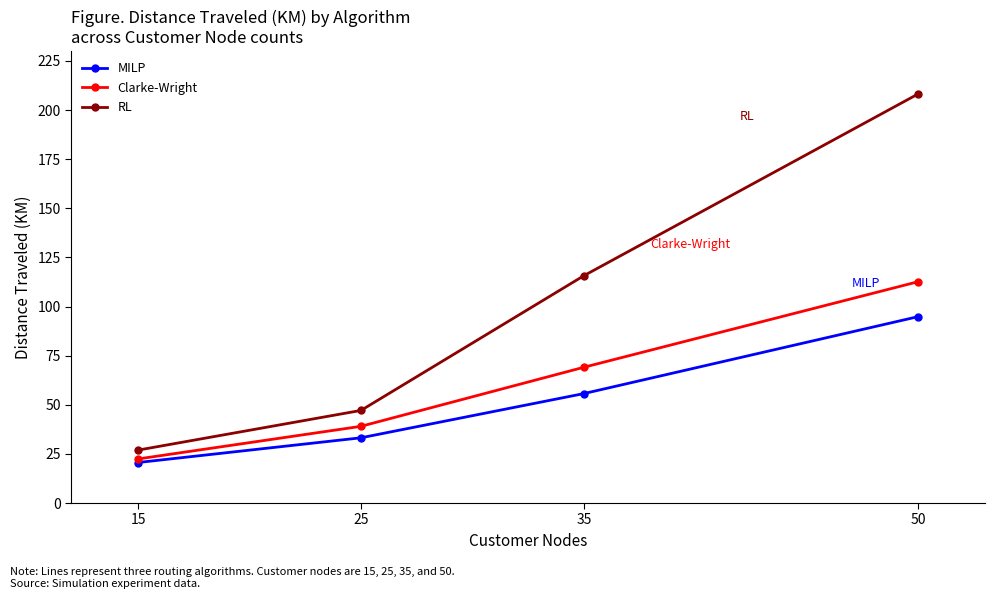

Reading left to right, what are all the values shown in this chart?

MILP: 20.6	33.2	55.7	94.9
Clarke-Wright: 22.4	39.0	69.1	112.7
RL: 26.9	47.1	115.7	208.2